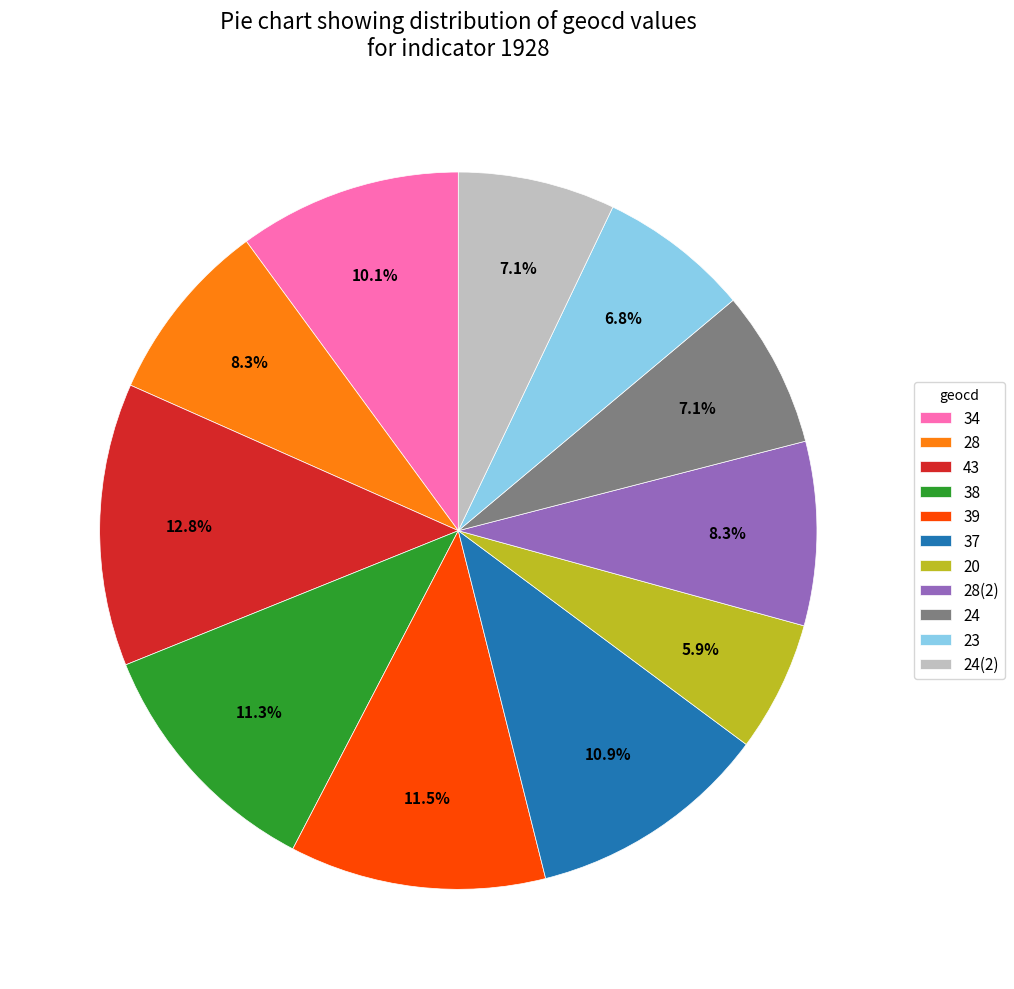

How many segments does this pie chart have?

11